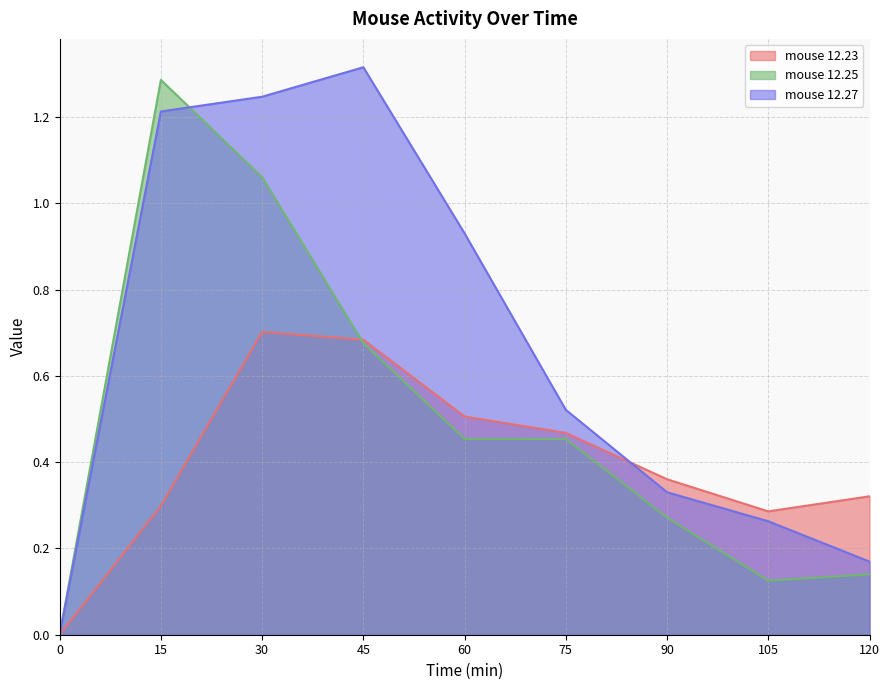

Is the value of mouse 12.25 at 90 greater than the value of mouse 12.23 at 0?

Yes